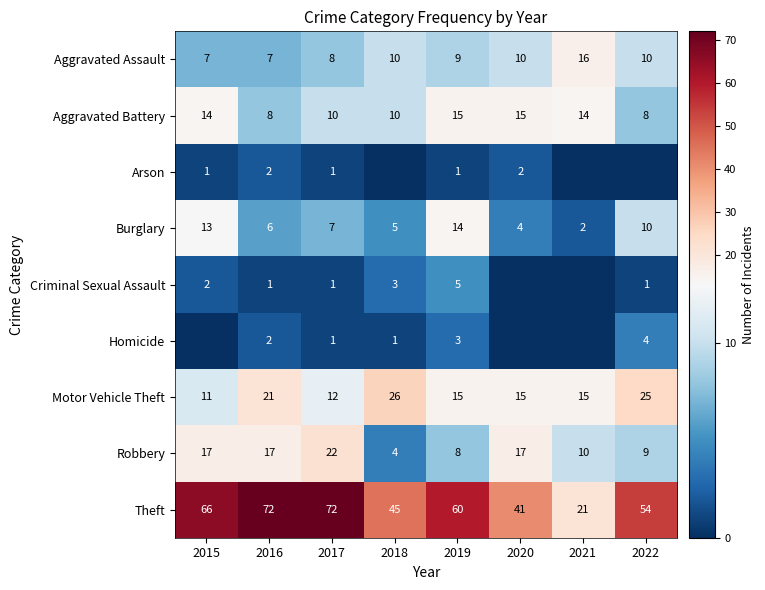

The value of Aggravated Assault at 2015 is 12. True or false?

False